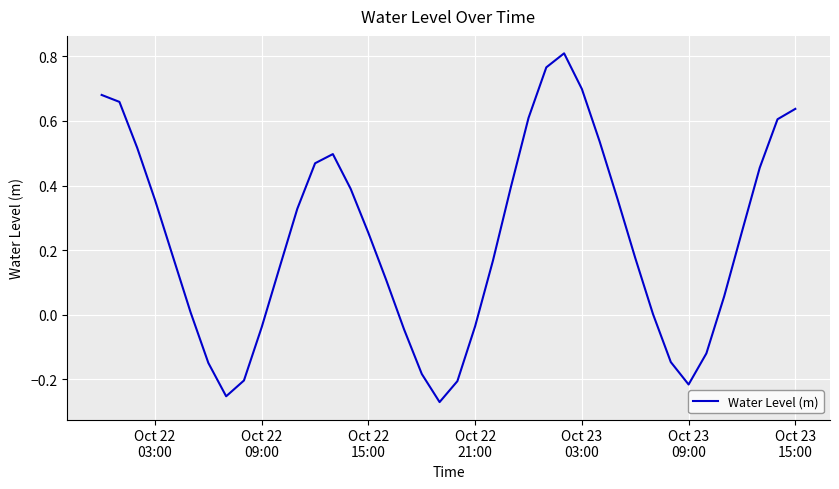

What is the difference between the maximum and minimum values?

1.1